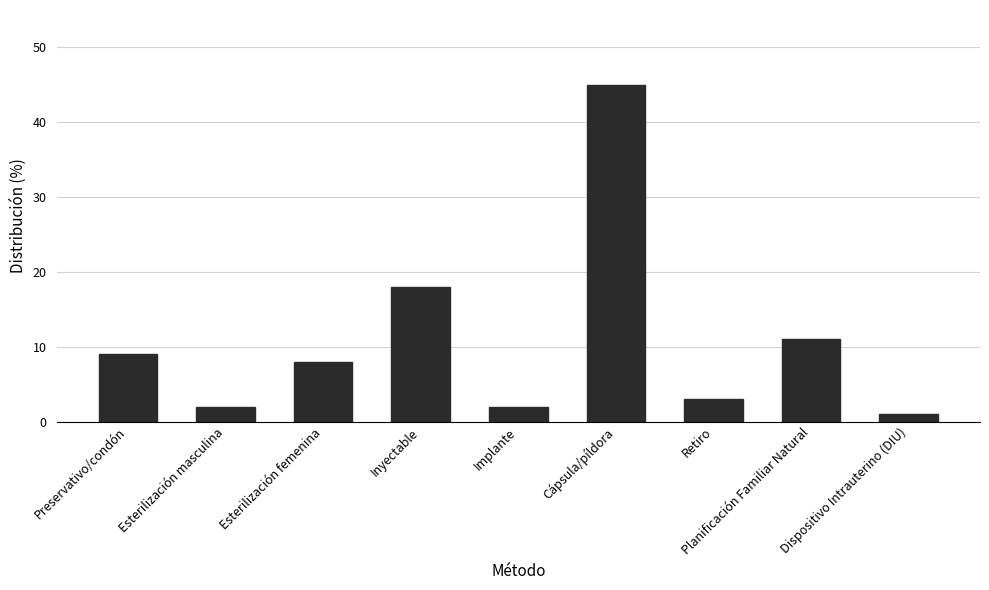

What is the greatest value displayed?

45